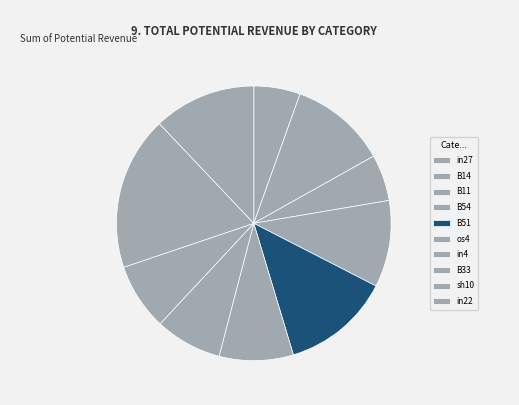

To the nearest percent, what portion does in27 represent?

5%